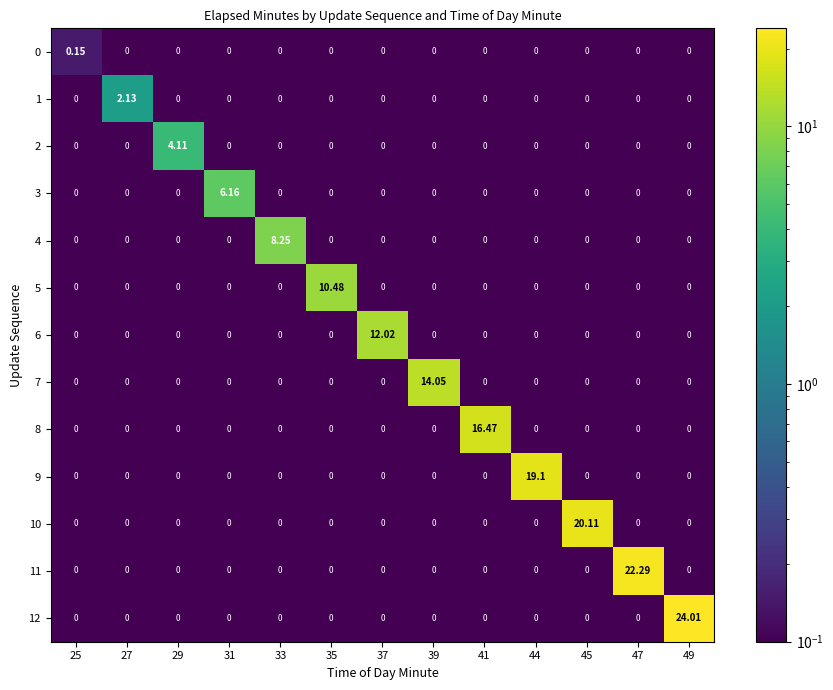

How many values in 5 are above zero?

1